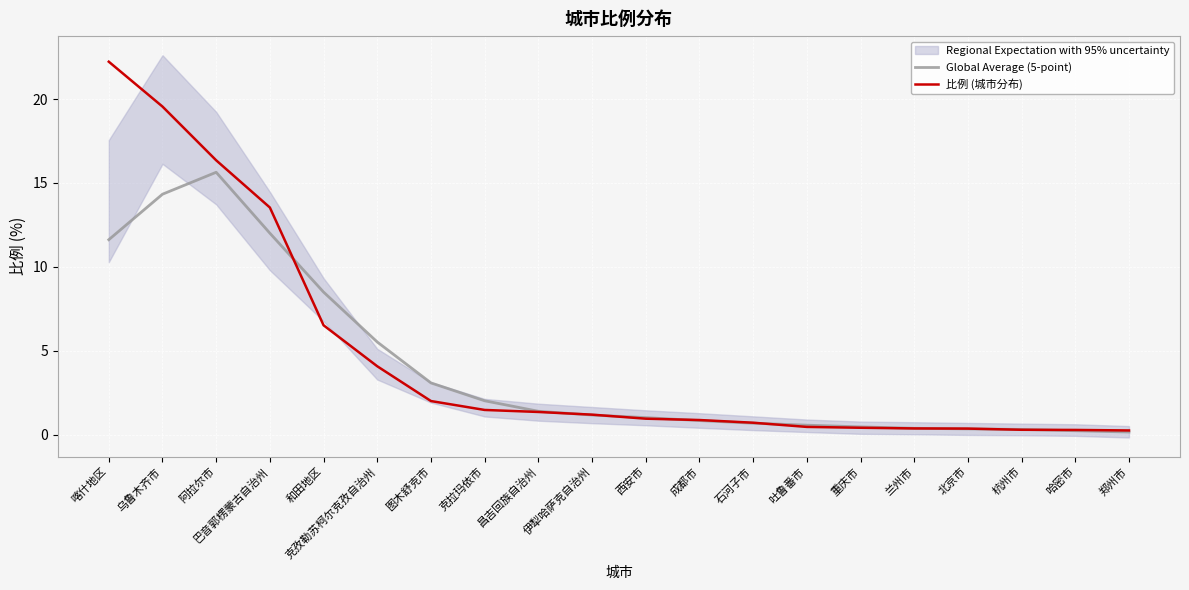

Reading left to right, transcribe all the data shown in this chart.

Global Average (5-point): 喀什地区=11.6	乌鲁木齐市=14.3	阿拉尔市=15.6	巴音郭楞蒙古自治州=12.0	和田地区=8.5	克孜勒苏柯尔克孜自治州=5.5	图木舒克市=3.1	克拉玛依市=2.0	昌吉回族自治州=1.4	伊犁哈萨克自治州=1.2	西安市=1.0	成都市=0.9	石河子市=0.7	吐鲁番市=0.6	重庆市=0.5	兰州市=0.4	北京市=0.4	杭州市=0.3	哈密市=0.3	郑州市=0.2
比例 (城市分布): 喀什地区=22.2	乌鲁木齐市=19.6	阿拉尔市=16.4	巴音郭楞蒙古自治州=13.5	和田地区=6.5	克孜勒苏柯尔克孜自治州=4.1	图木舒克市=2.0	克拉玛依市=1.5	昌吉回族自治州=1.4	伊犁哈萨克自治州=1.2	西安市=1.0	成都市=0.9	石河子市=0.7	吐鲁番市=0.5	重庆市=0.4	兰州市=0.4	北京市=0.4	杭州市=0.3	哈密市=0.3	郑州市=0.3